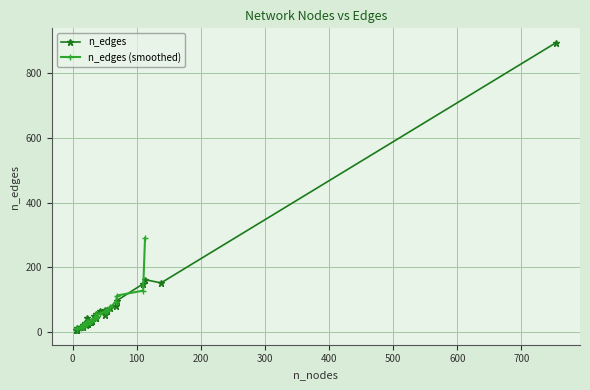

What is the difference between the maximum and minimum values?

891